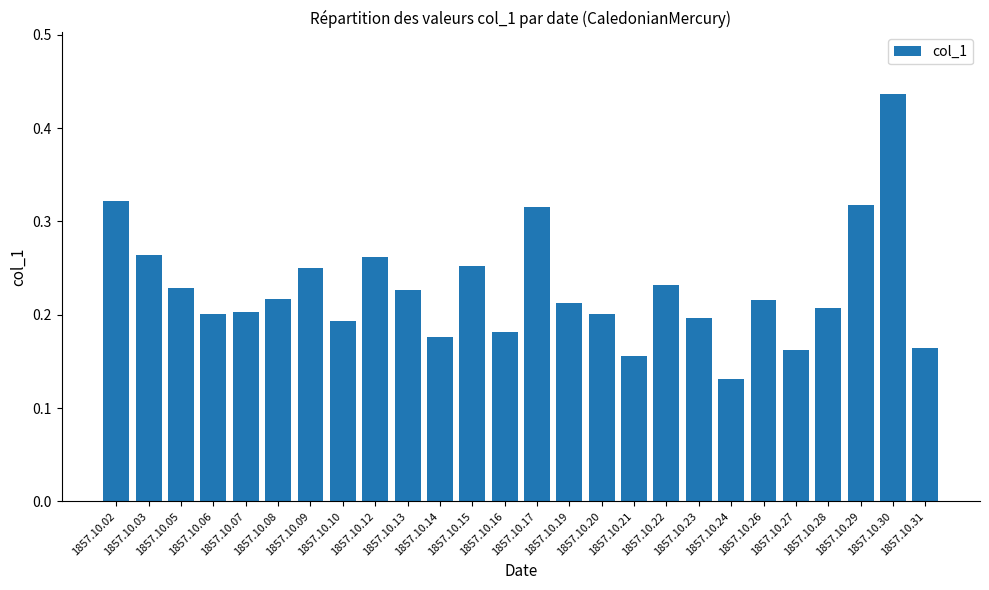

The chart shows a value of 0.1 at 1857.10.30. True or false?

False